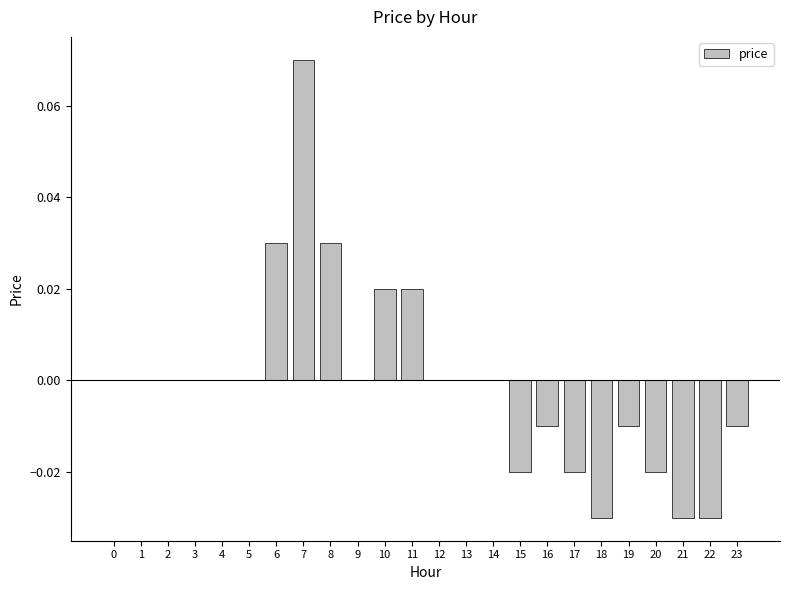

Between 8 and 15, which is larger?

8